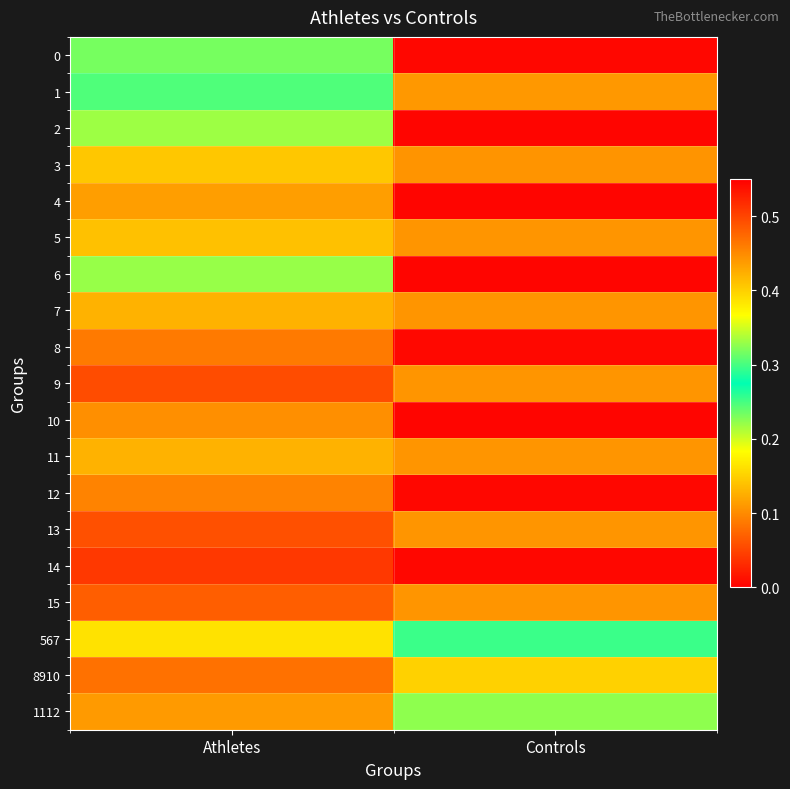

At Athletes, list the series in order from largest to smallest.

14, 9, 13, 15, 8910, 8, 12, 10, 1112, 4, 7, 11, 5, 3, 567, 2, 6, 1, 0